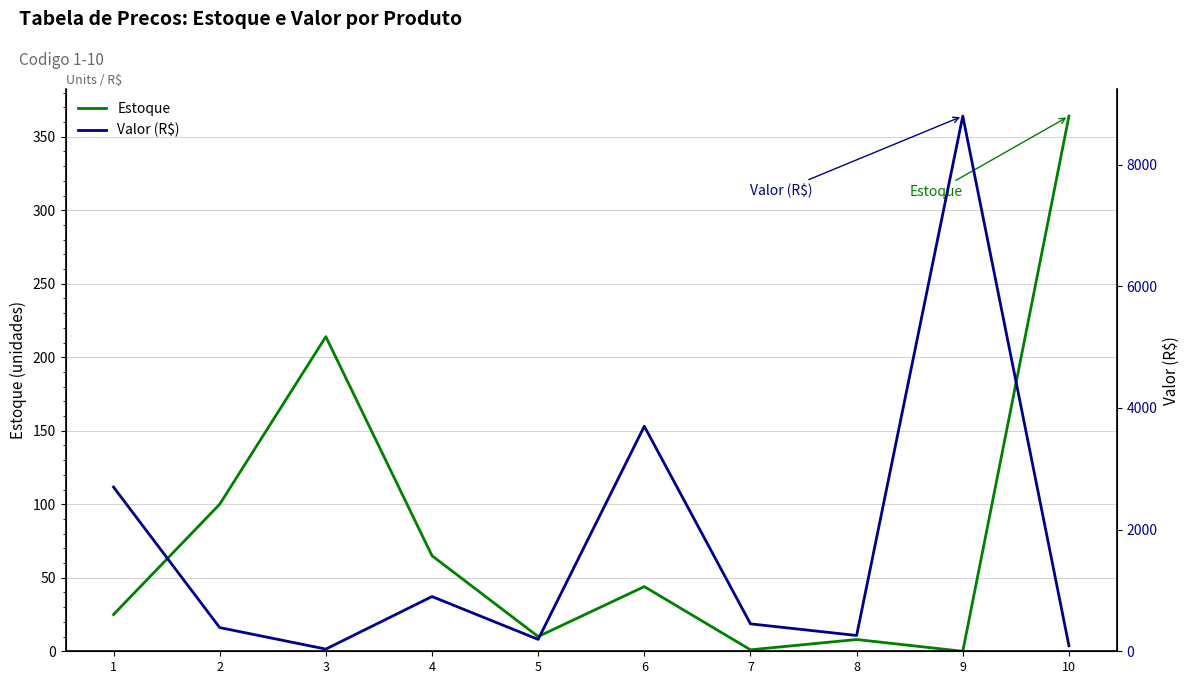

List the series in order of their peak value, lowest first.

Estoque, Valor (R$)